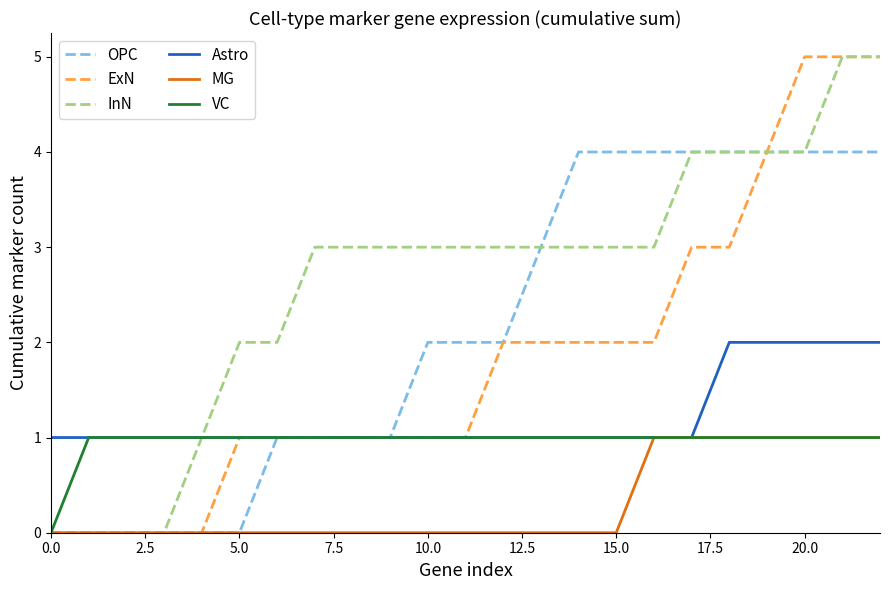

Which series has the largest total across all categories?

InN